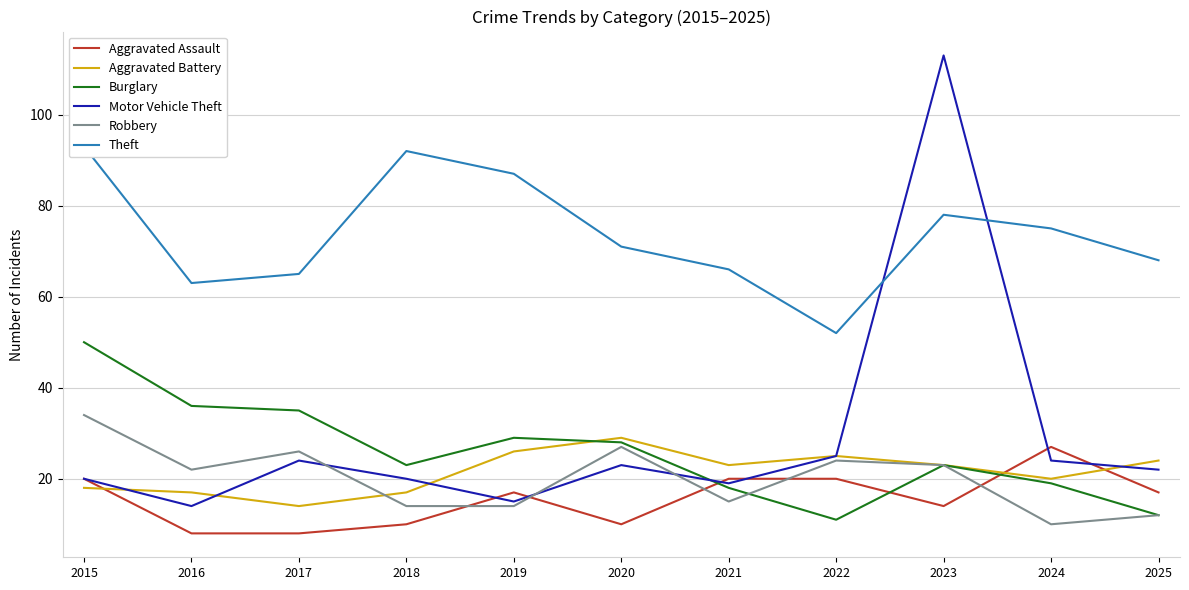

In Theft, how many points are lower than both neighbors (excluding endpoints)?

2